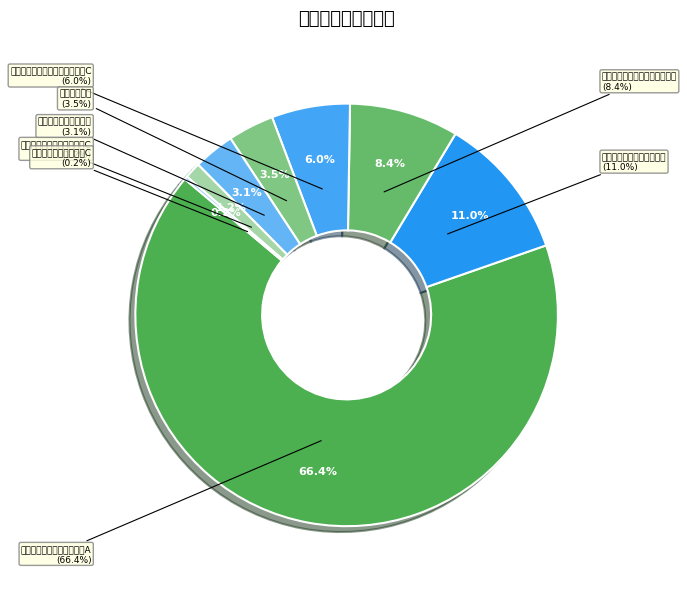

Which category has the biggest portion of the pie?

南方优享分红灵活配置混合A